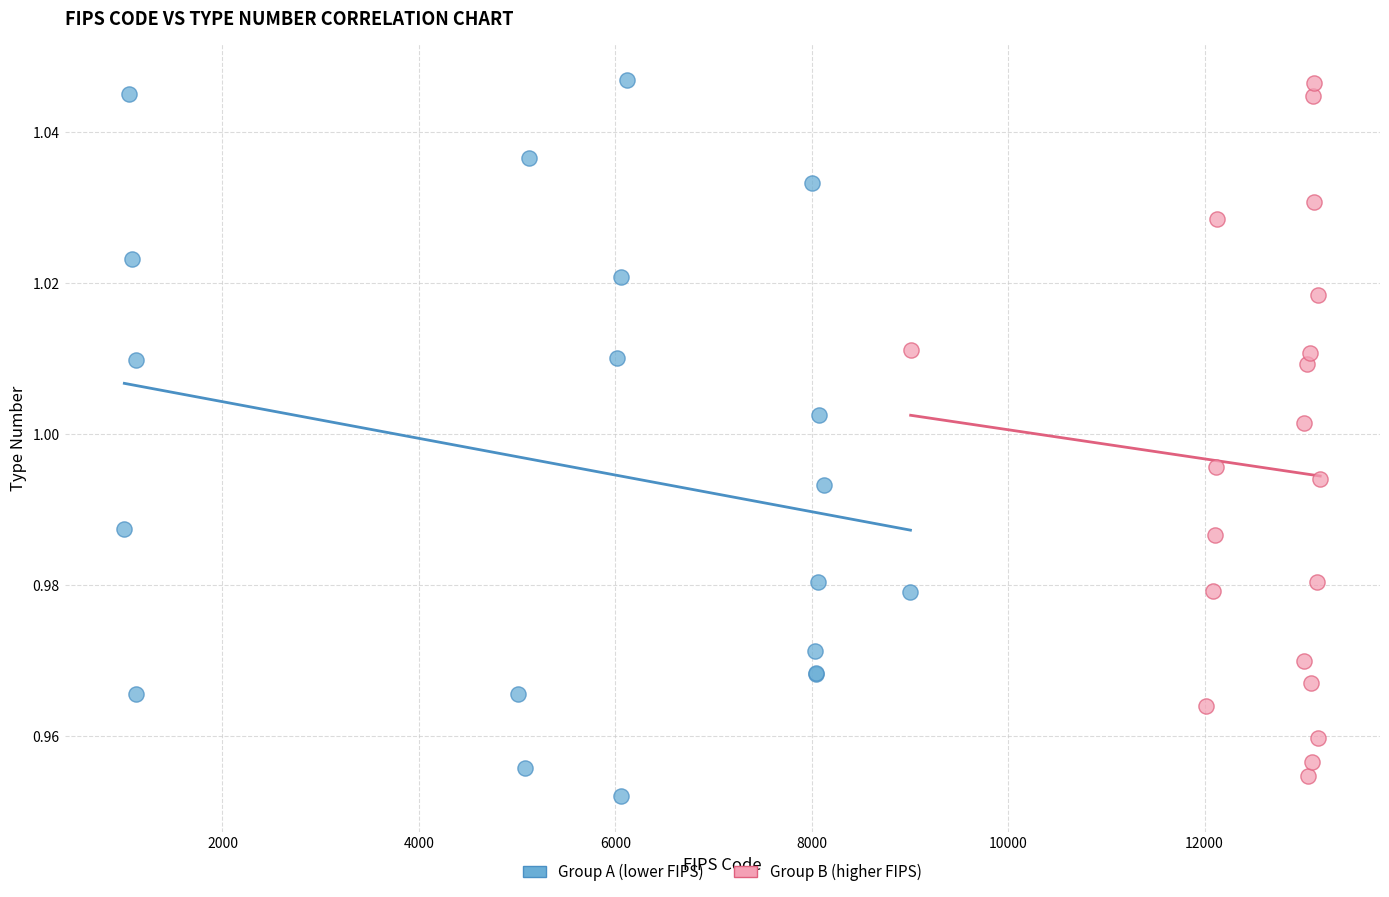

Which series reaches the minimum Y coordinate?

Group A (lower FIPS)